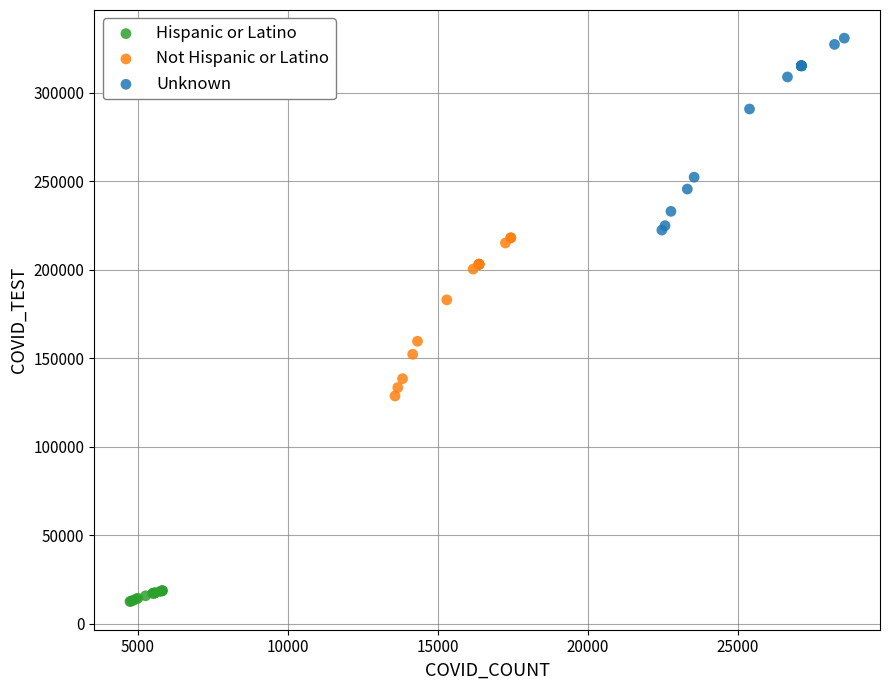

Which series reaches the maximum Y coordinate?

Unknown